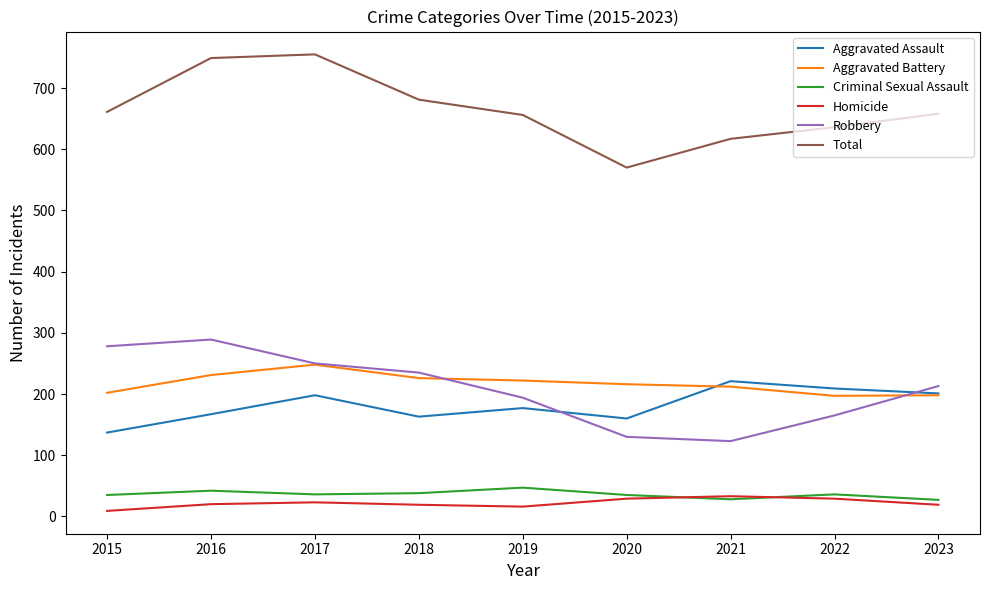

Is the value of Aggravated Assault at 2018 greater than the value of Robbery at 2019?

No